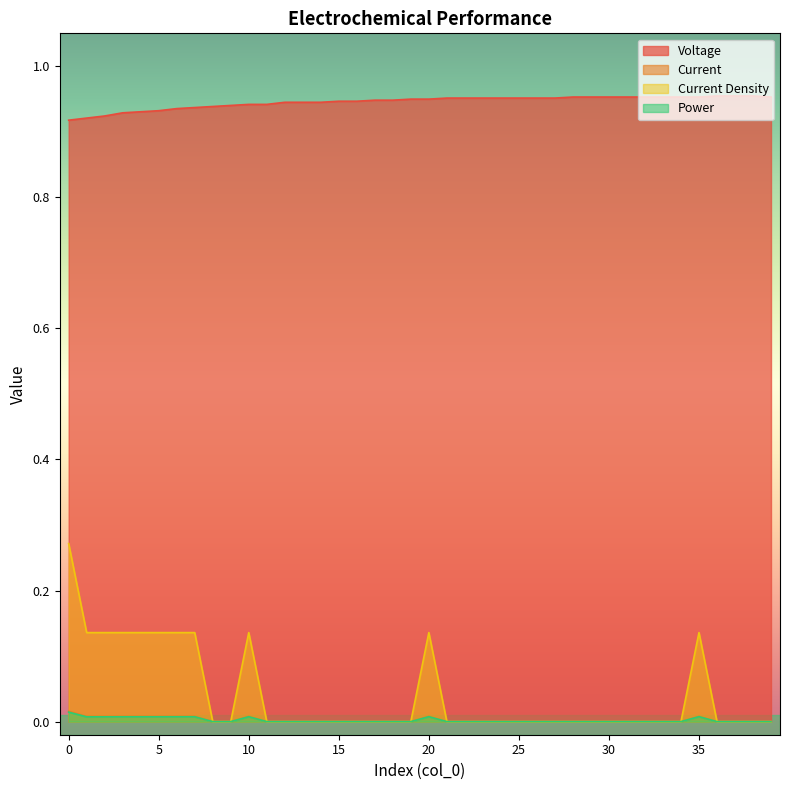

Between 0 and 37, which series saw the biggest shift?

Current Density